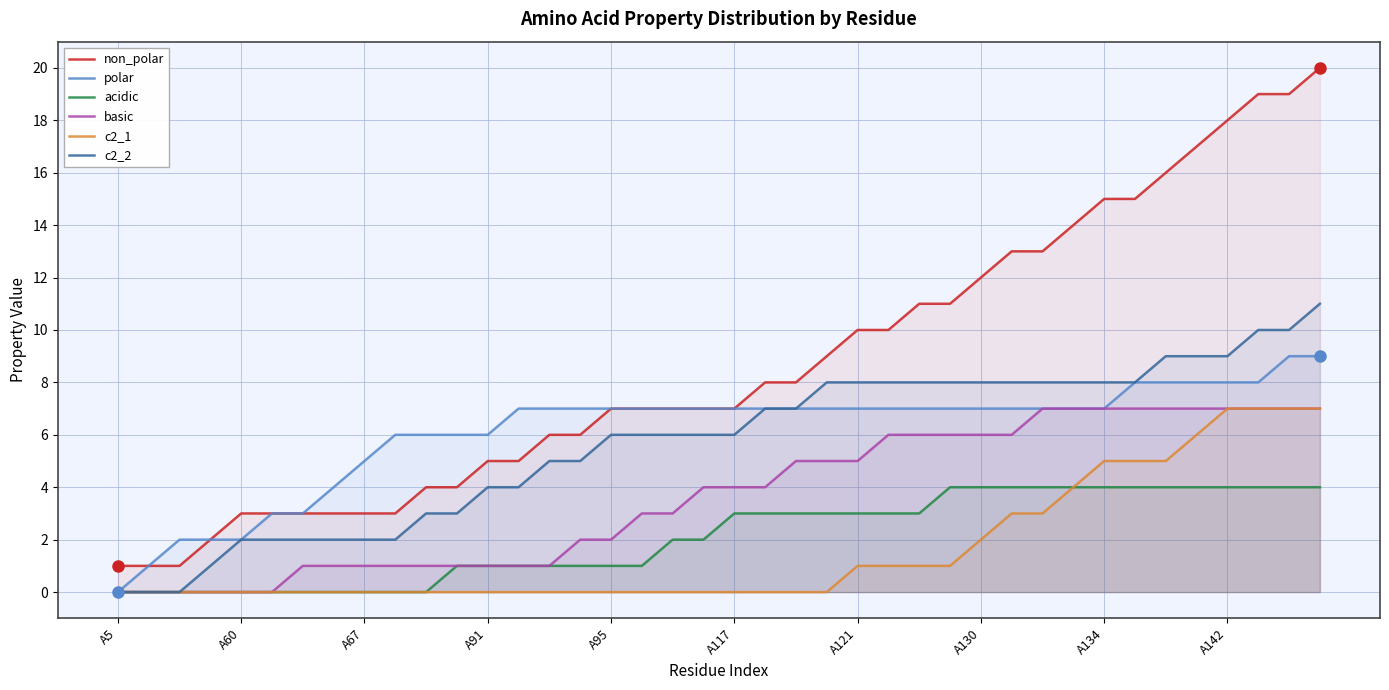

At how many categories does at least one series exceed 9?

16